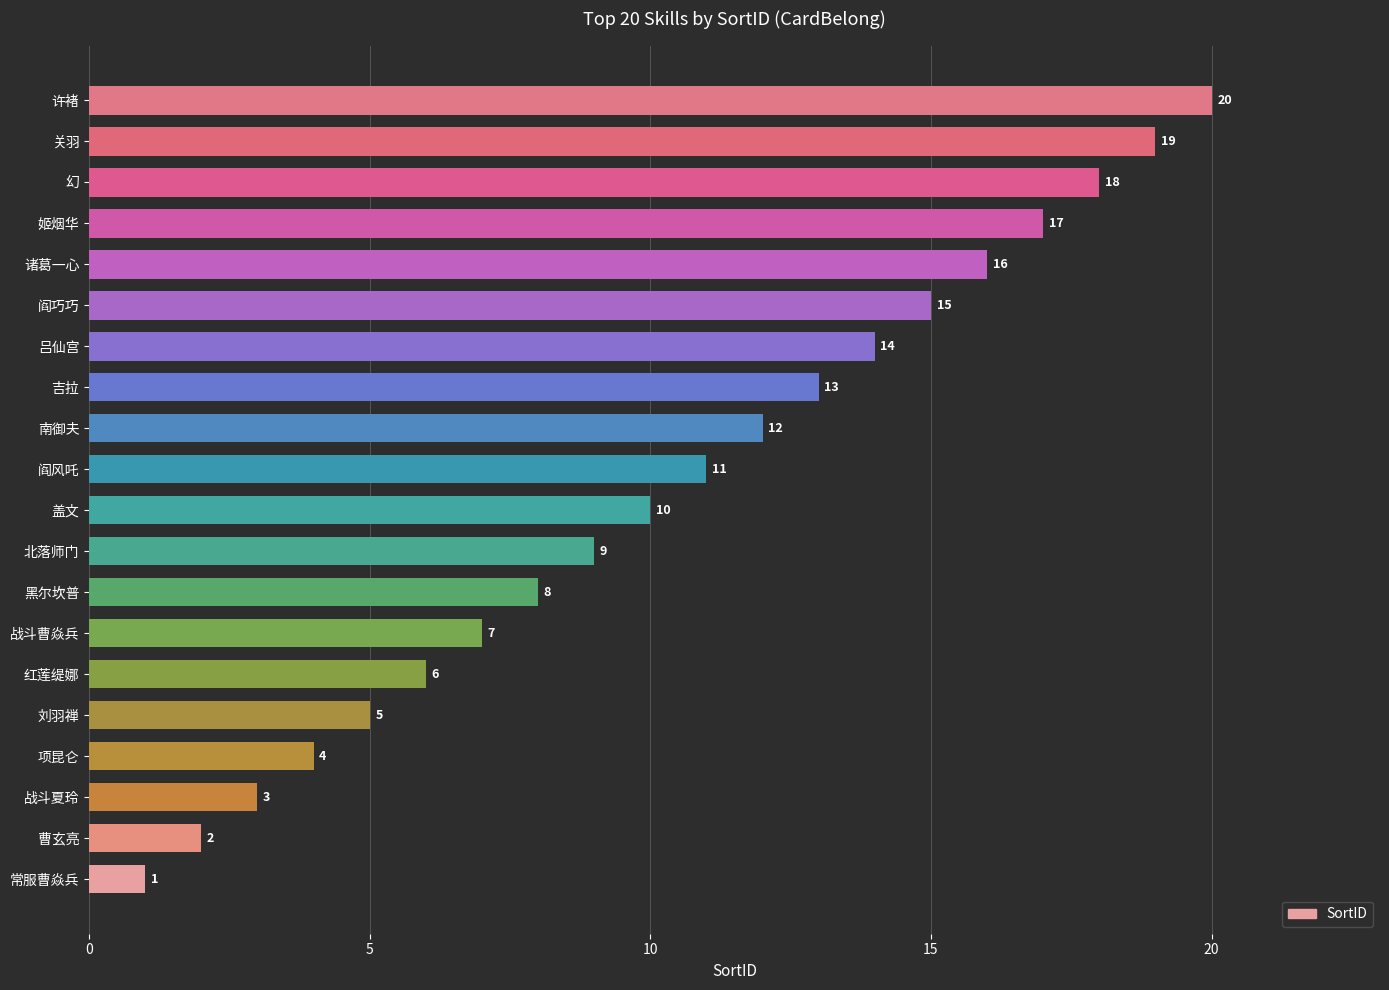

How many data points are less than 11?

10